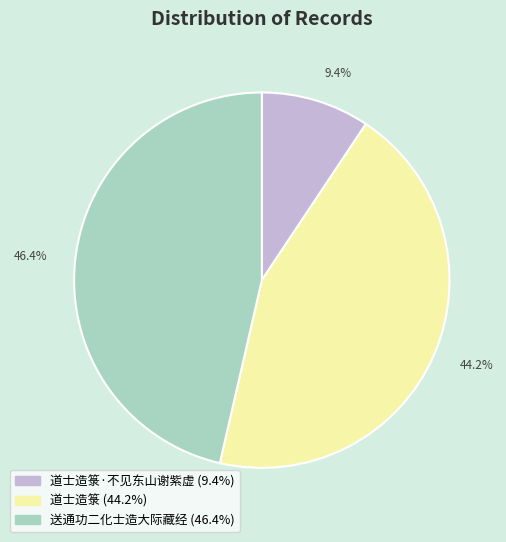

Does any single category account for the majority?

No